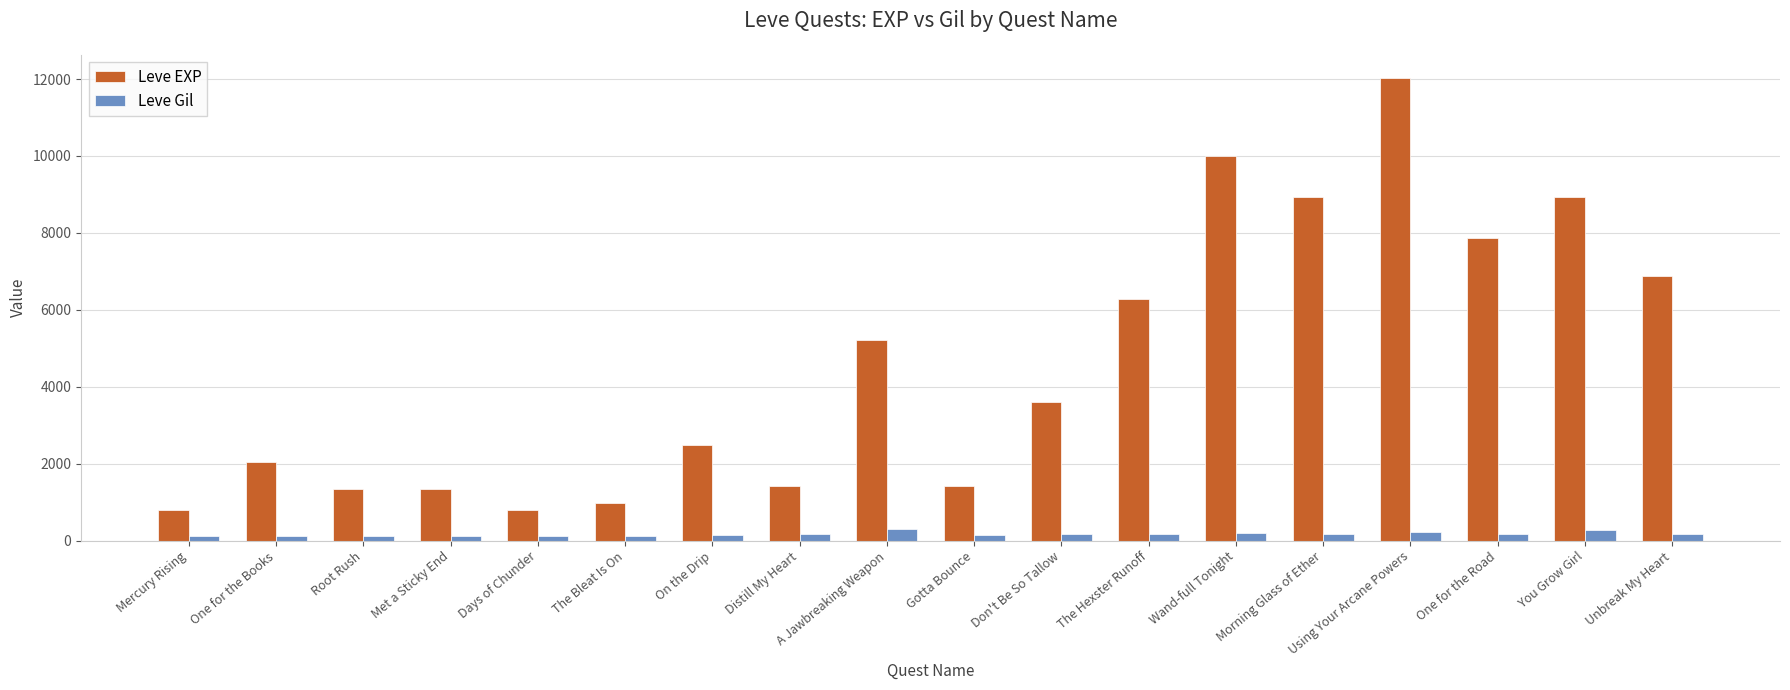

At which label does Leve EXP first exceed 3600?

A Jawbreaking Weapon